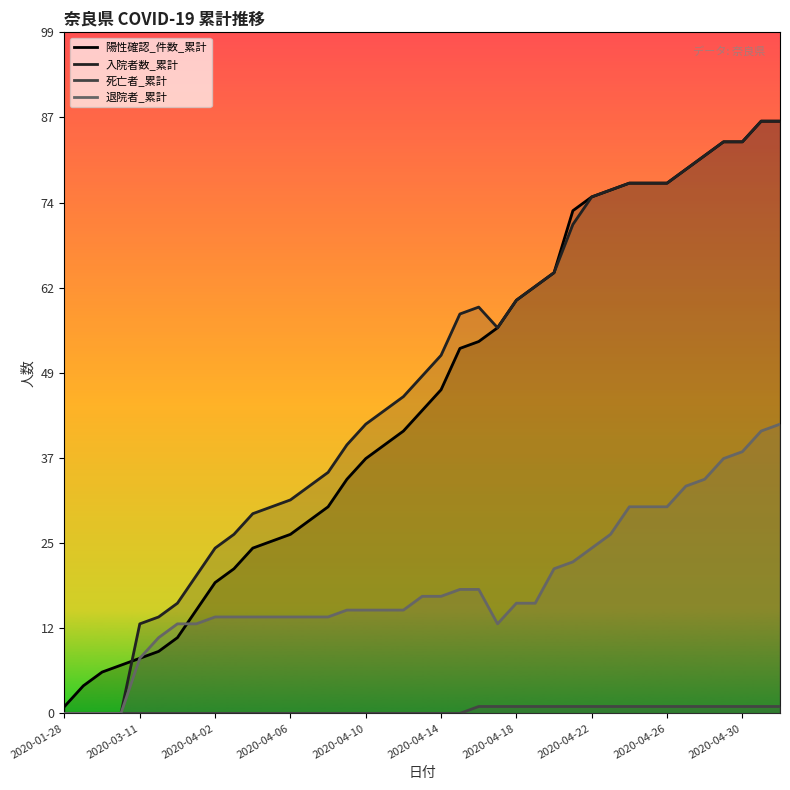

How many distinct data groups are displayed?

4